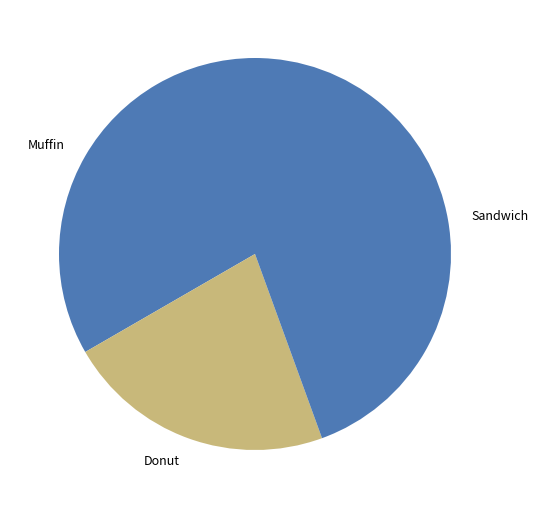

Is Donut the majority of the pie?

No